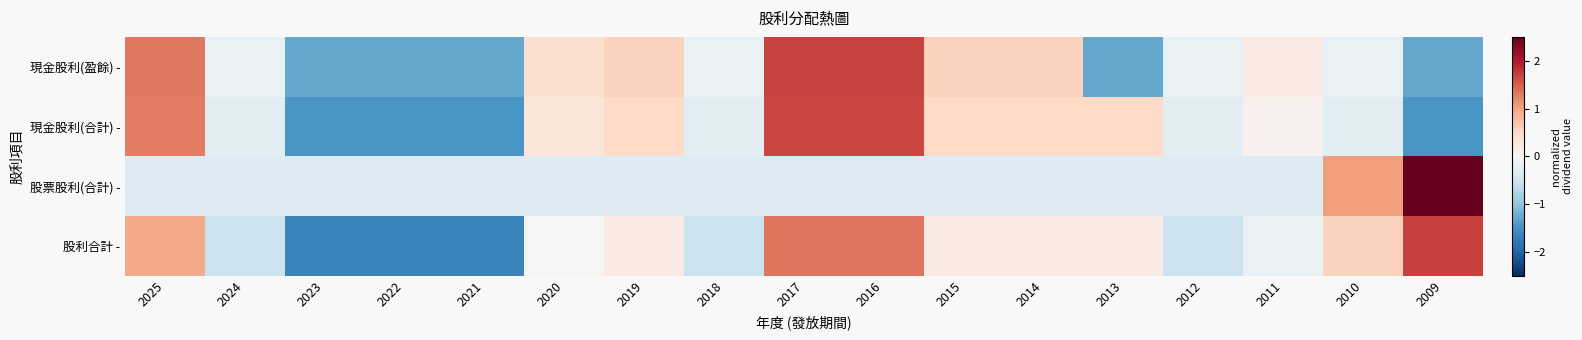

How many distinct data groups are displayed?

4